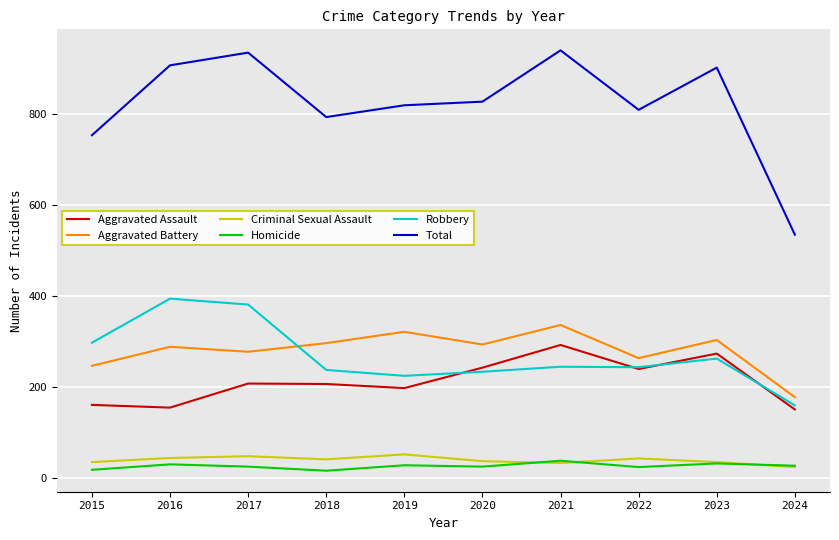

What is the difference between the maximum and second lowest values in the Total series?

187